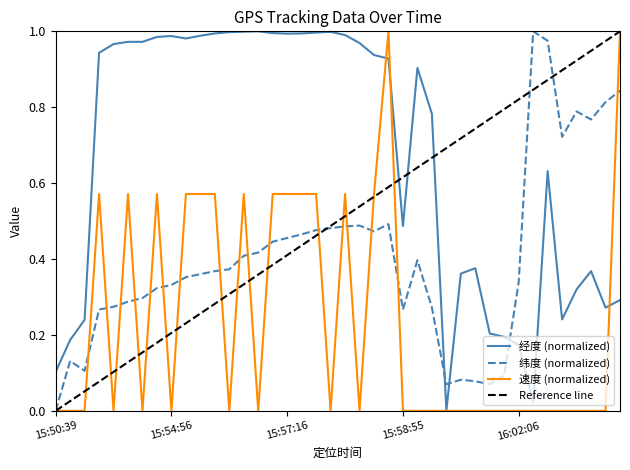

In 经度, how many points are higher than both neighbors (excluding endpoints)?

7